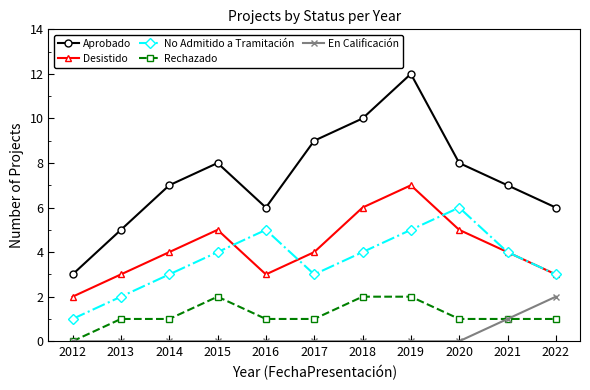

The Rechazado series shows 0 at 2020. True or false?

False